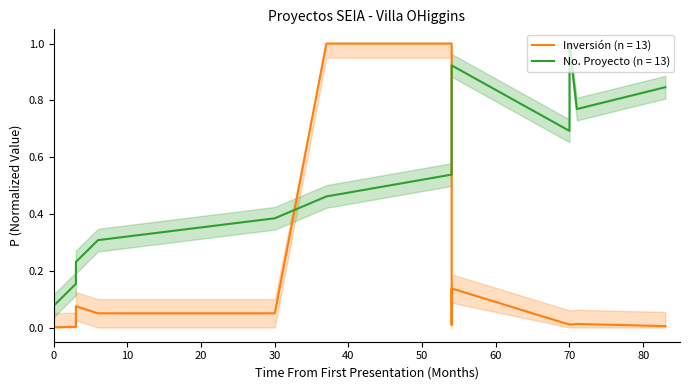

Is it true that the value at 2004-10 is 1.7?

False